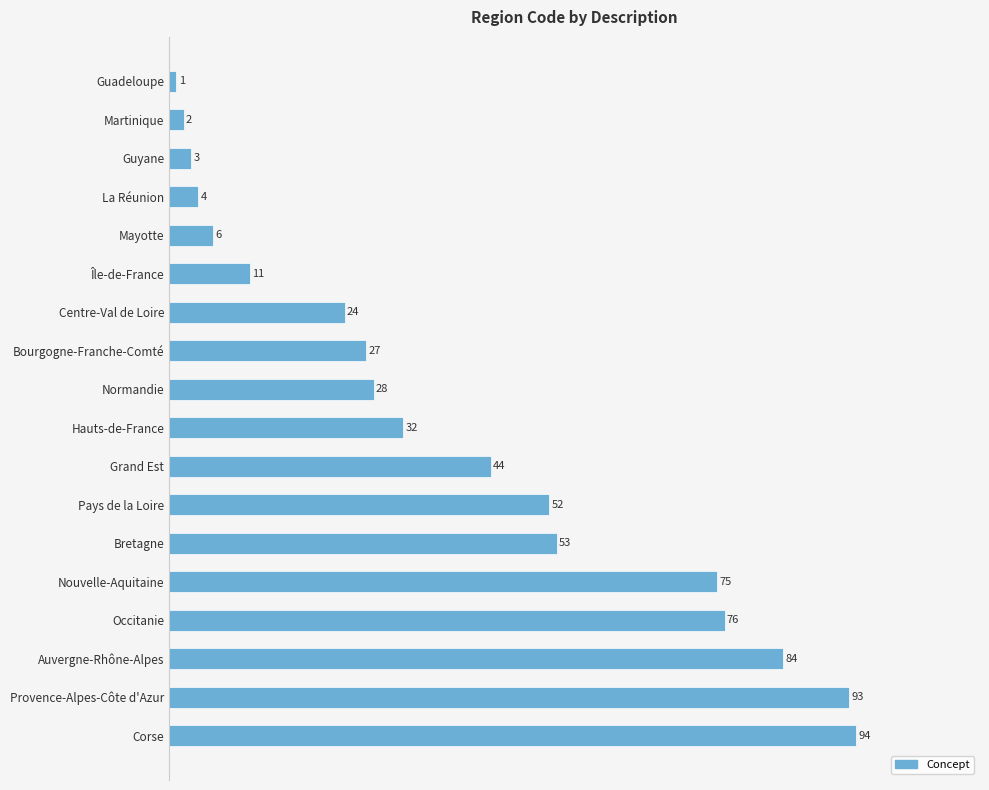

Rank the categories by value from highest to lowest.

Corse, Provence-Alpes-Côte d'Azur, Auvergne-Rhône-Alpes, Occitanie, Nouvelle-Aquitaine, Bretagne, Pays de la Loire, Grand Est, Hauts-de-France, Normandie, Bourgogne-Franche-Comté, Centre-Val de Loire, Île-de-France, Mayotte, La Réunion, Guyane, Martinique, Guadeloupe